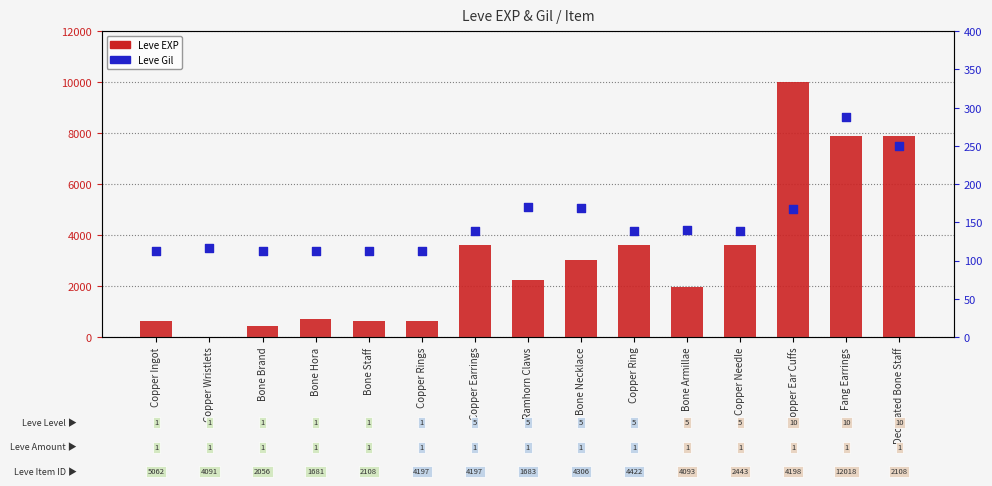

Is the value of Leve Gil at Bone Brand greater than the value of Leve EXP at Copper Ring?

No